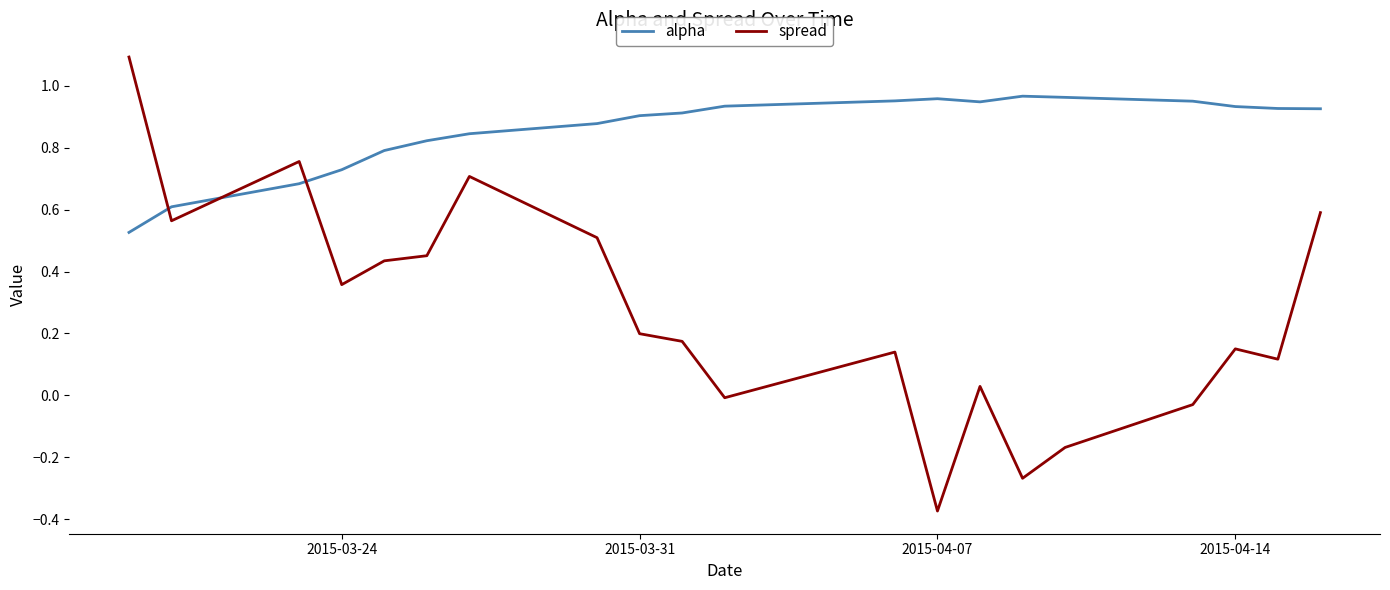

True or false: spread and alpha intersect in this chart.

True